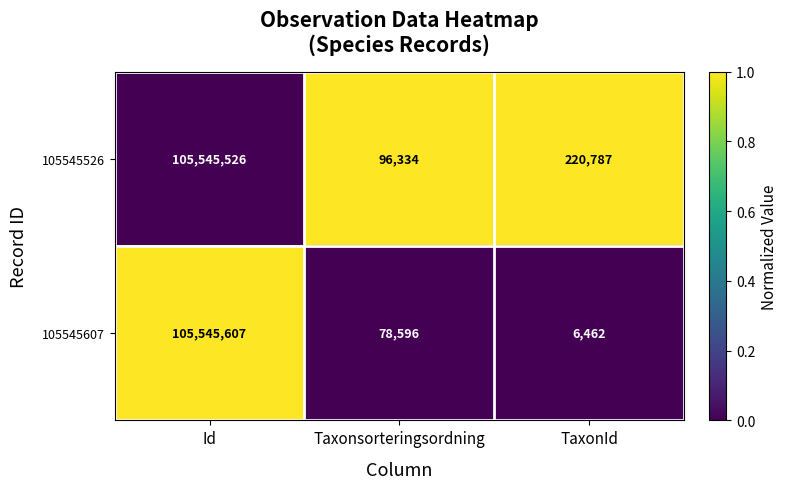

Which series has the largest range (max minus min)?

105545607